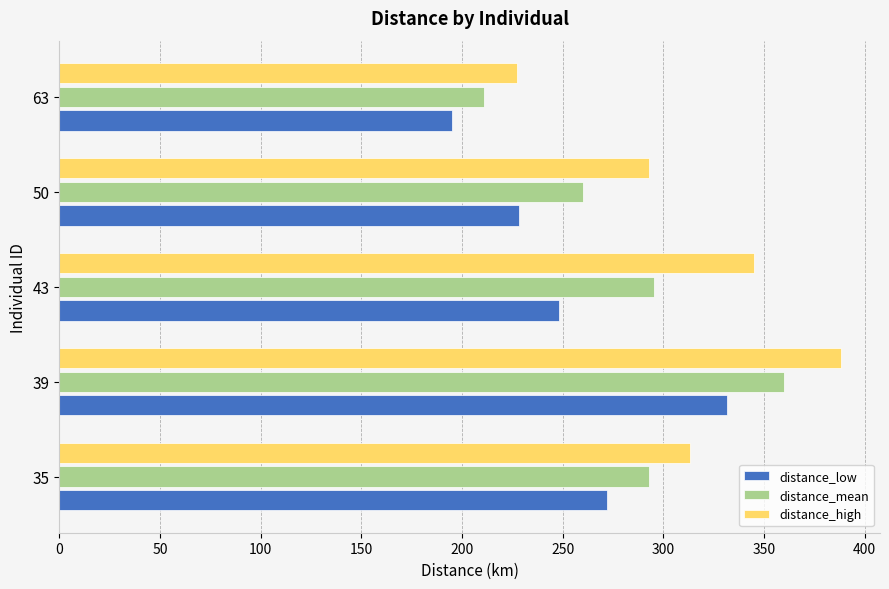

What is the sum of all distance_low values?

1275.7